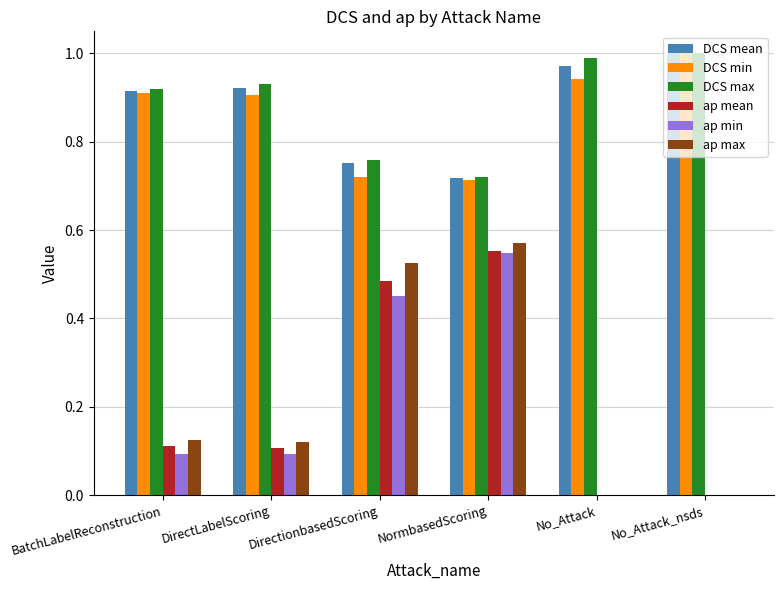

Is the value of DCS max at BatchLabelReconstruction greater than the value of DCS min at No_Attack_nsds?

No